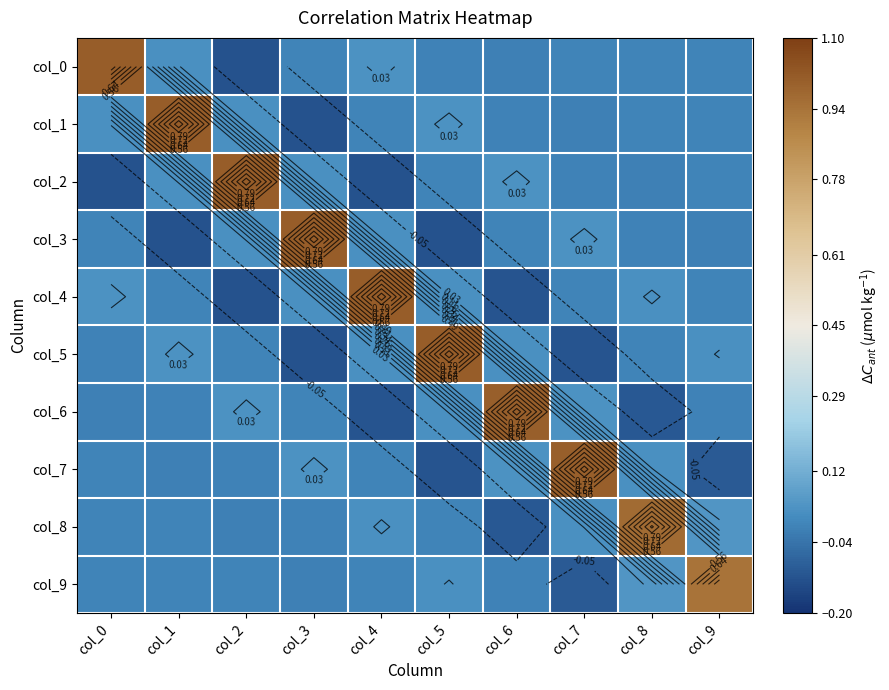

What is the difference between the col_1 values at col_1 and col_4?

1.0